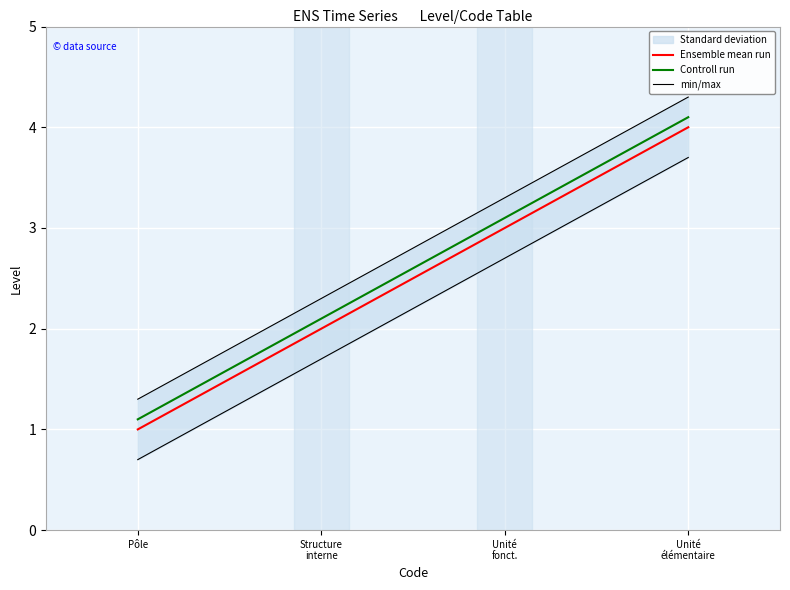

True or false: min/max and Ensemble mean run cross at least once.

False